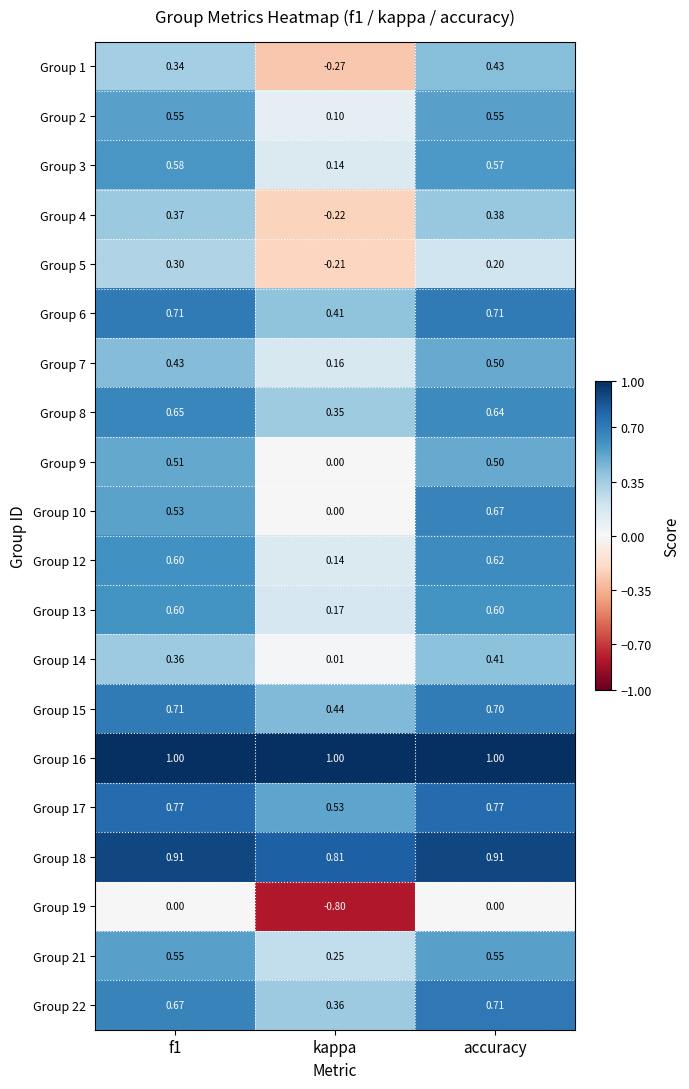

Is the value of Group 1 at kappa greater than the value of Group 10 at f1?

No